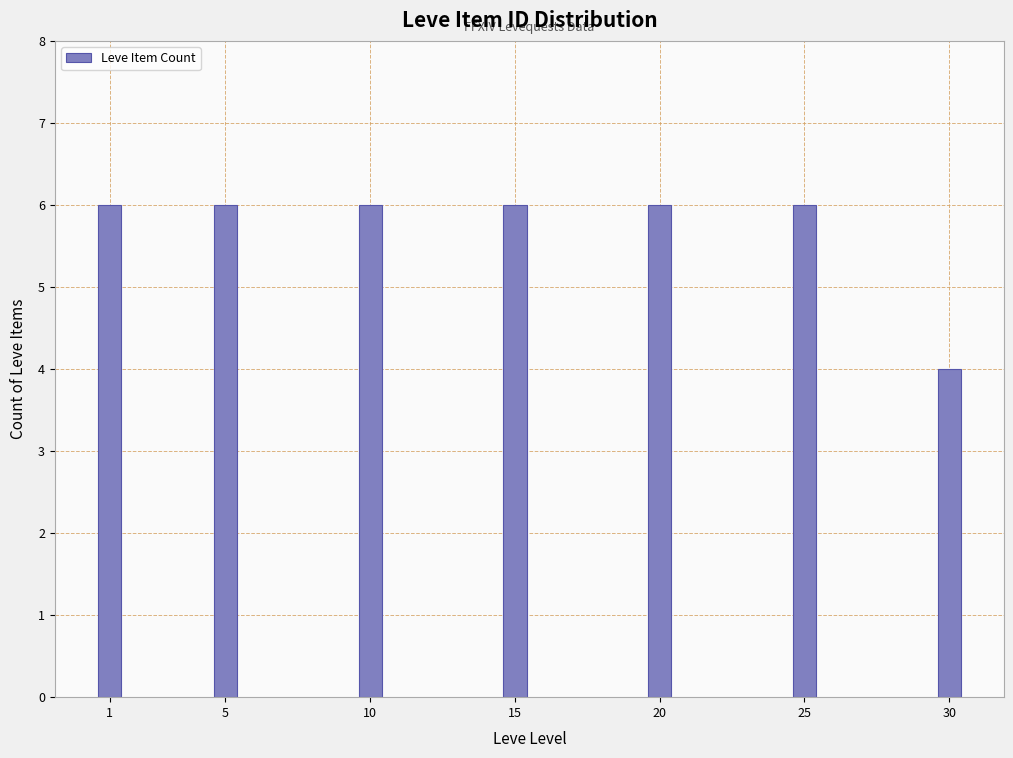

Reading left to right, what are all the values shown in this chart?

6	6	6	6	6	6	4